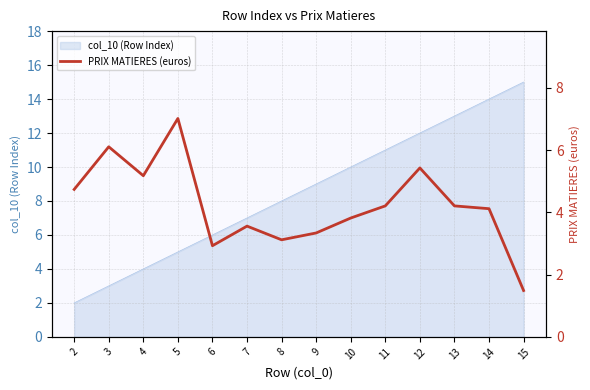

The value at 10 is 5.8. True or false?

False